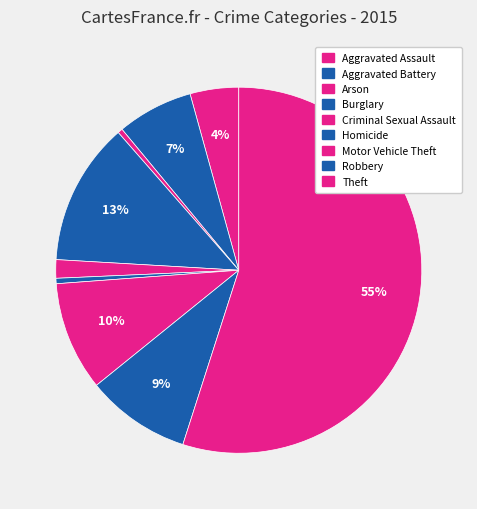

Which slice is the smallest?

Arson